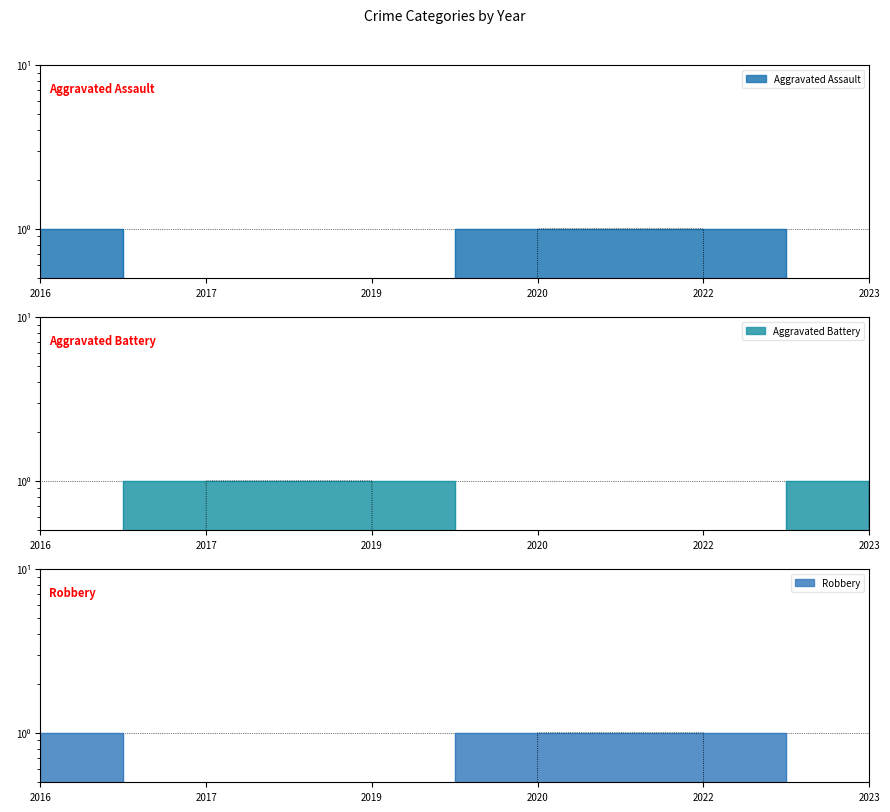

Which label corresponds to the smallest value in the chart?

2017